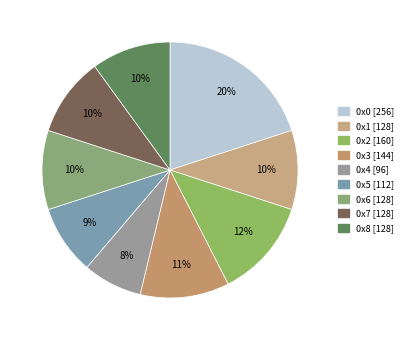

How many slices are in this pie chart?

9